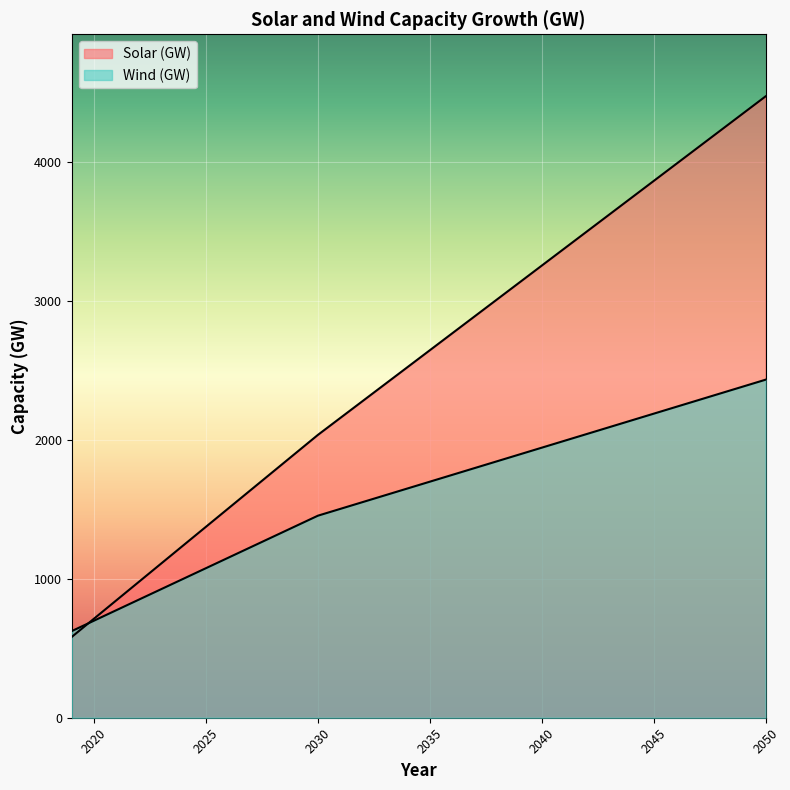

What is the smallest value displayed?

582.0